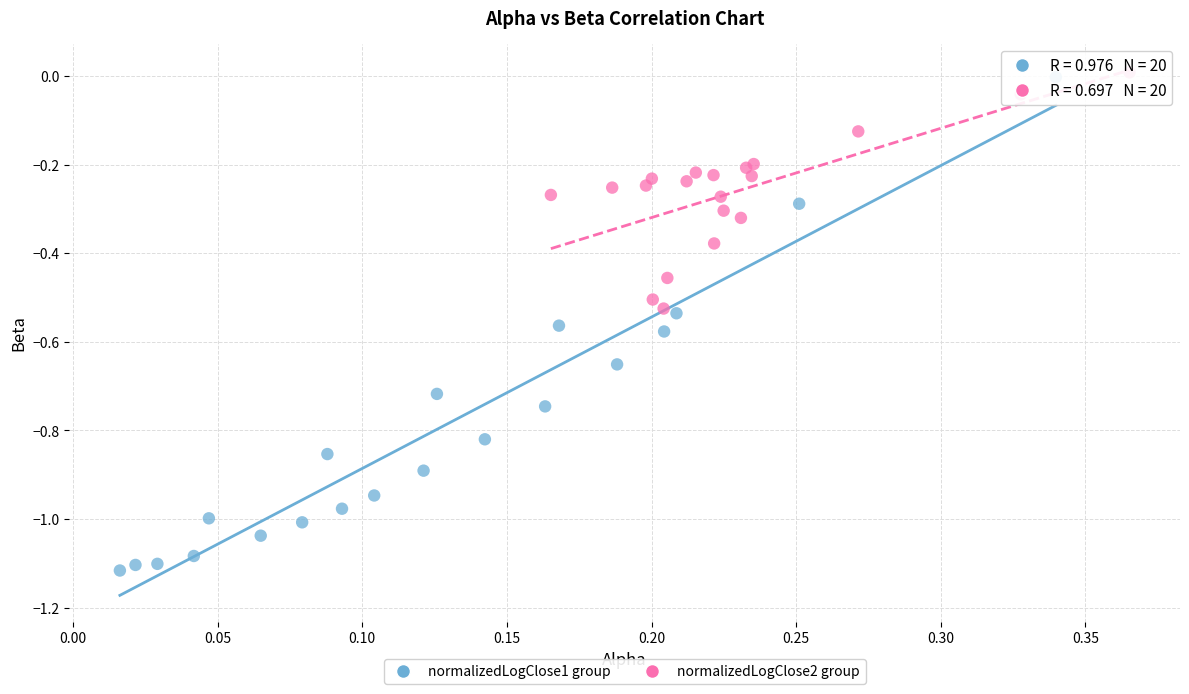

What are all the series names shown in the legend?

normalizedLogClose1 group, normalizedLogClose2 group